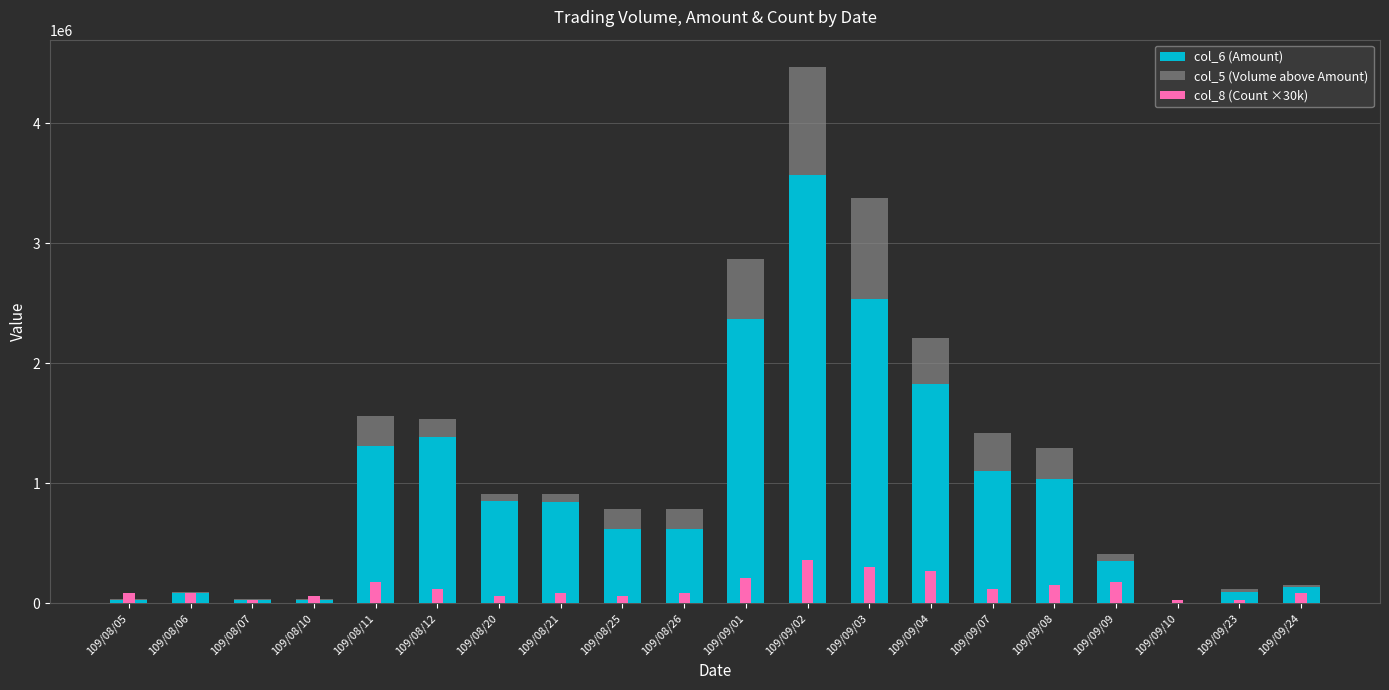

How many bars are there in each group?

3